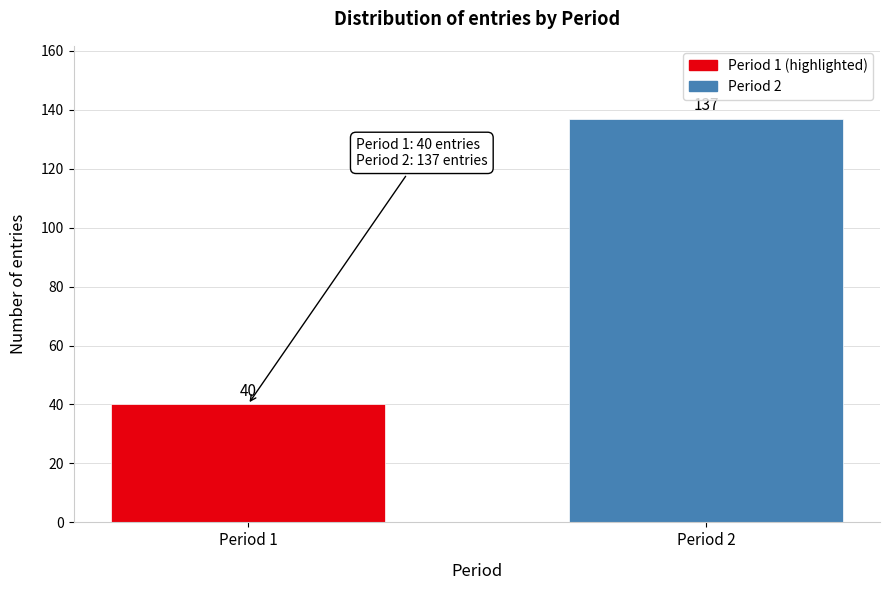

Reading left to right, list all the values displayed in this chart.

40	137